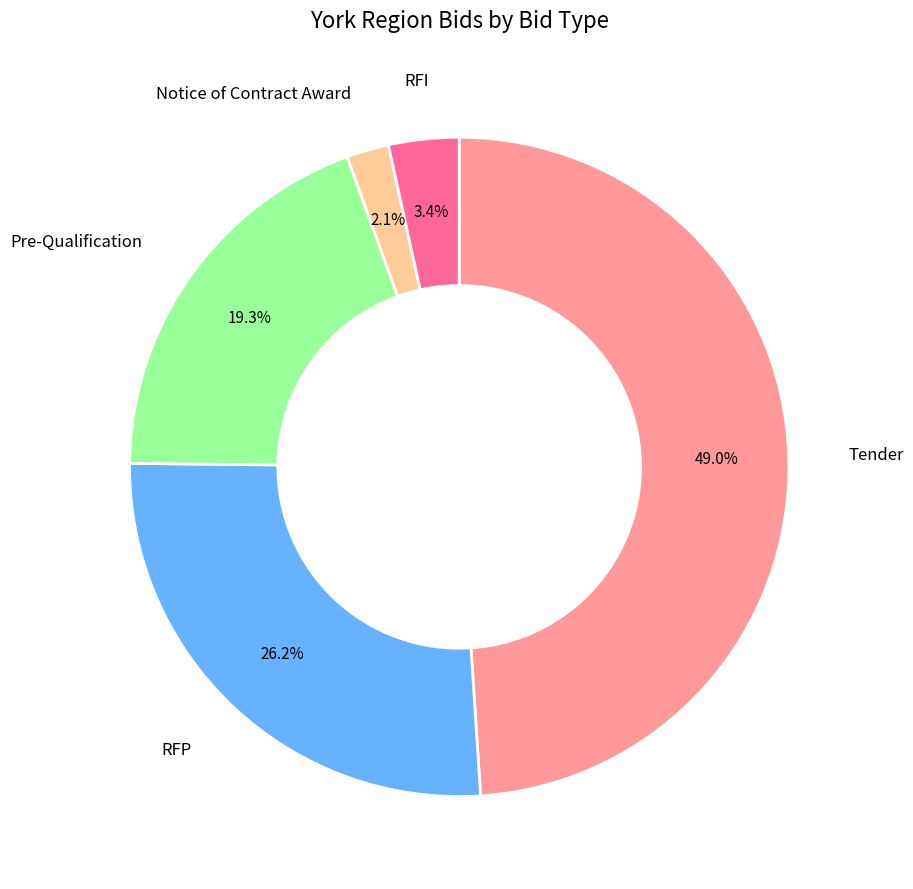

Is there a majority slice in this chart?

No